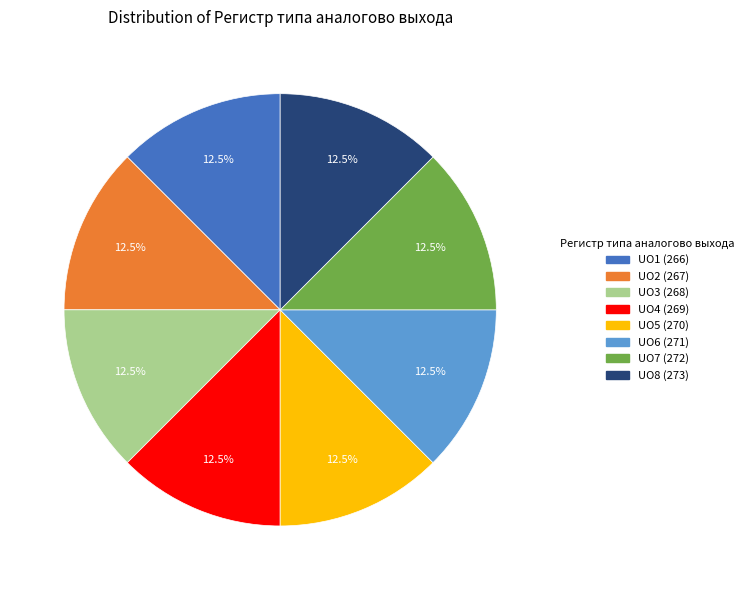

Is there any slice that represents more than half of the pie?

No